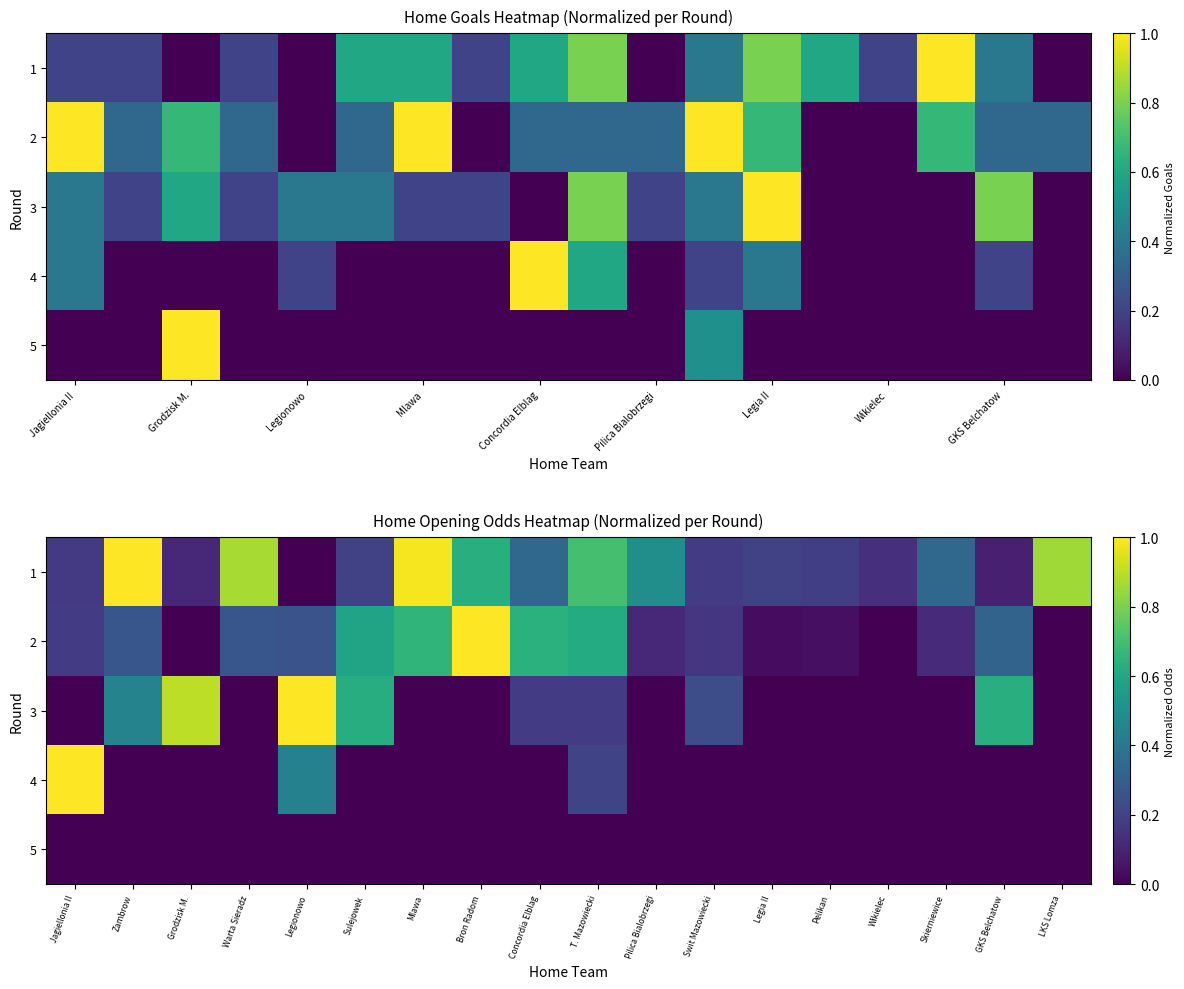

Between Zambrow and Grodzisk M., which series saw the biggest shift?

1